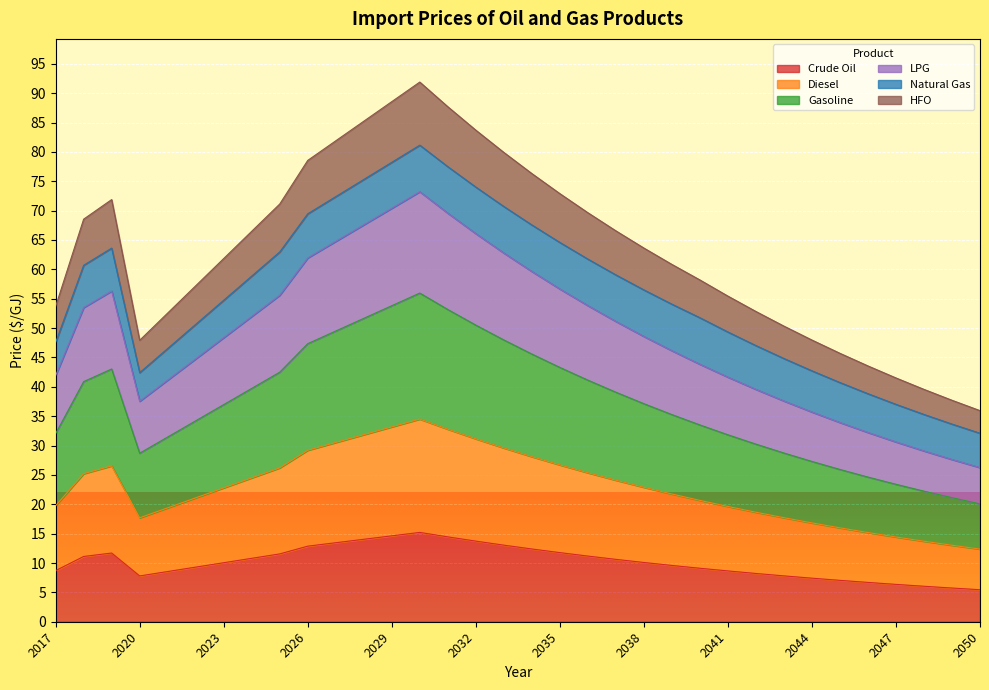

What is the lowest value of the Crude Oil series?

5.5